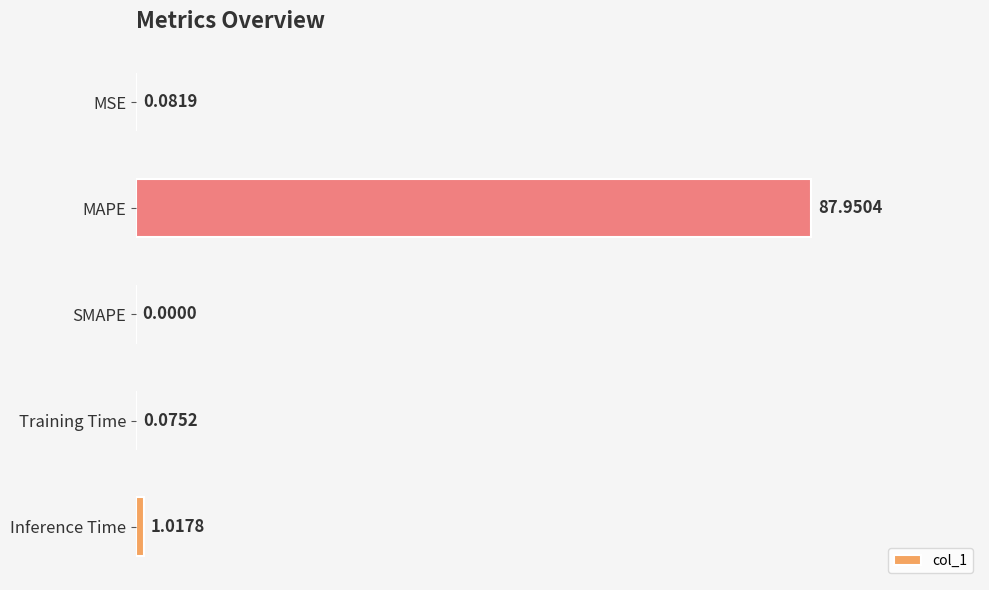

What is the change in value from MSE to MAPE?

+87.9